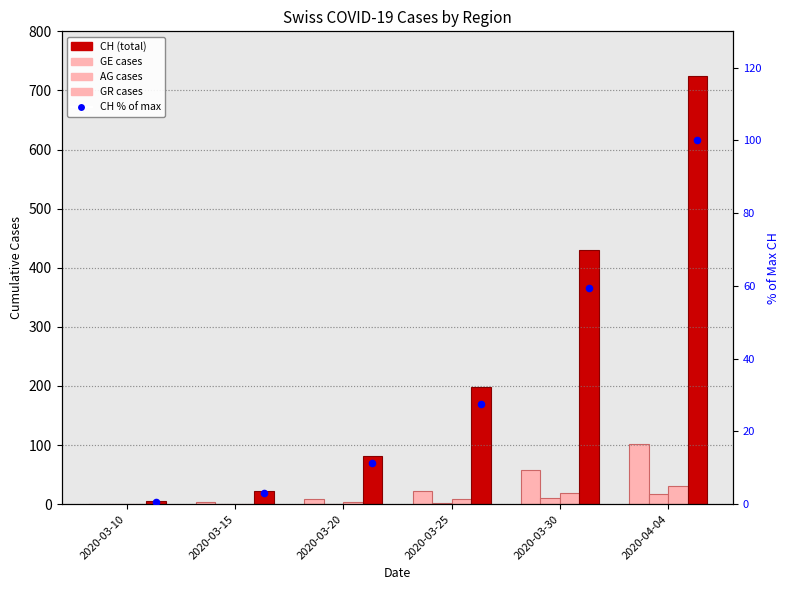

What are all the series names shown in the legend?

GE, AG, GR, CH (total), CH % of max